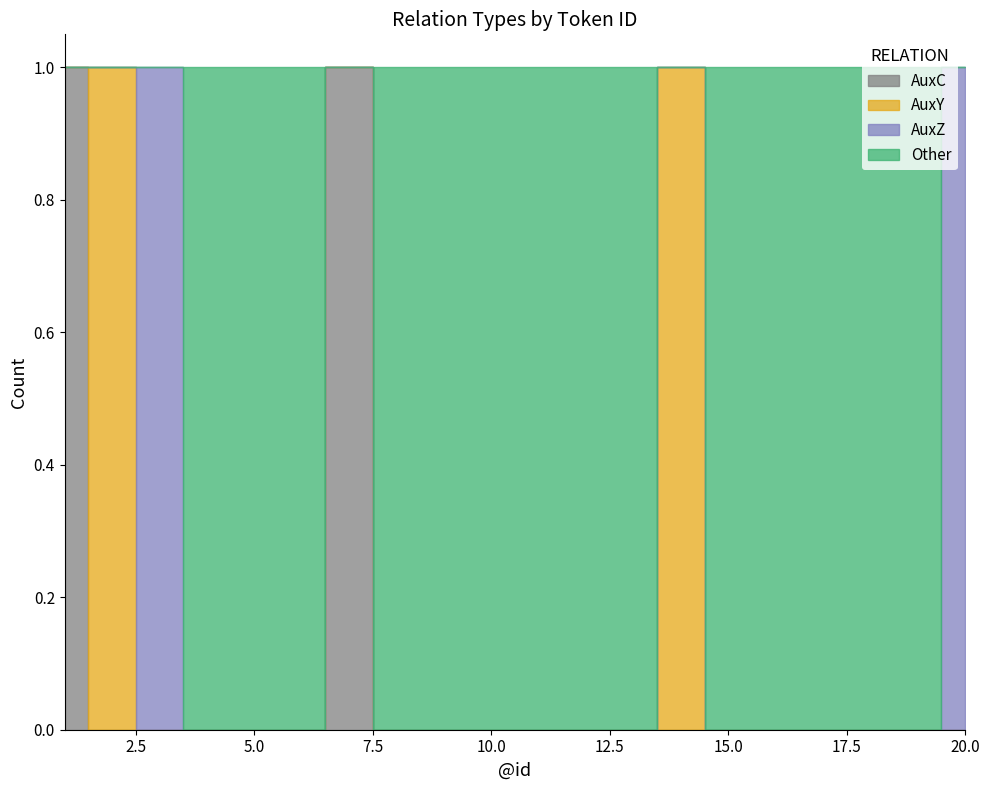

True or false: Other and AuxC cross at least once.

False